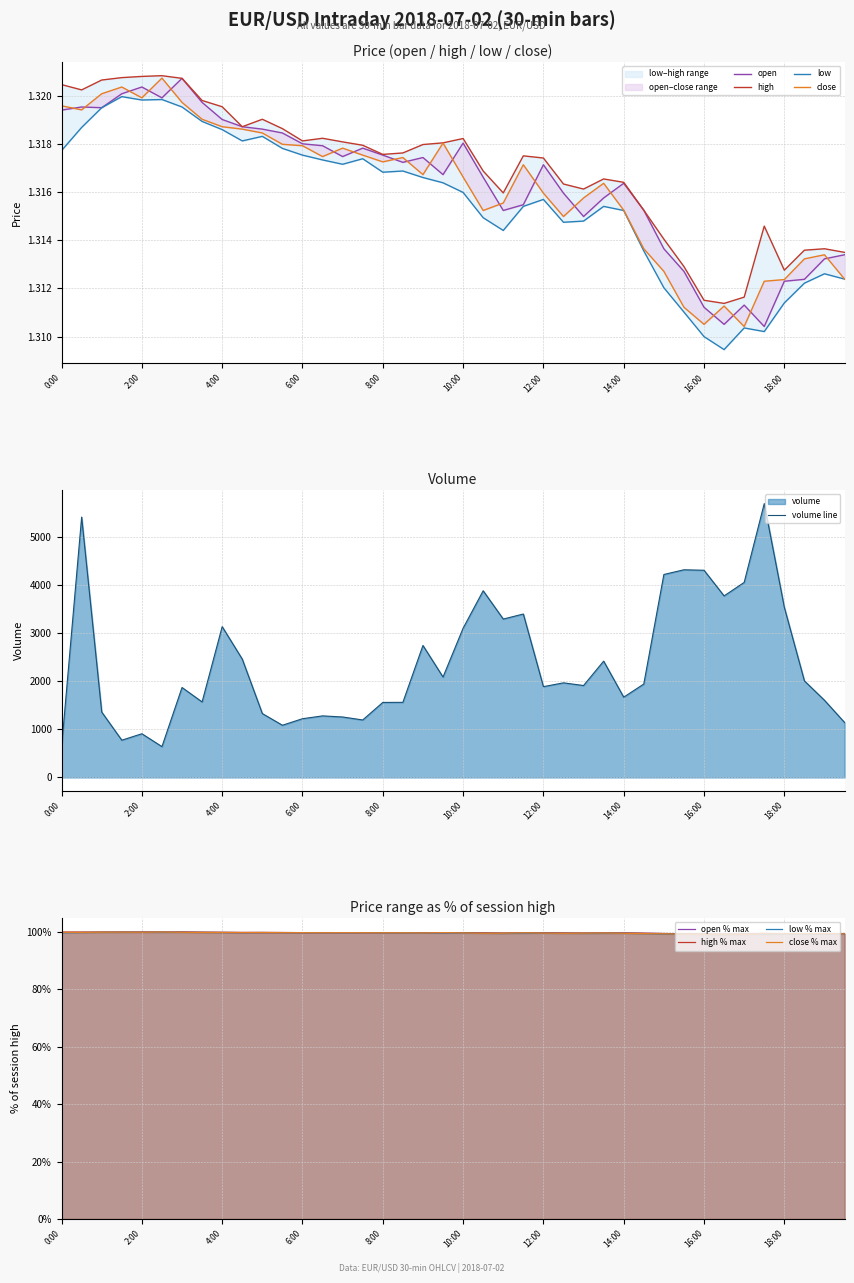

The close % max series shows 99.8 at 4:00. True or false?

True